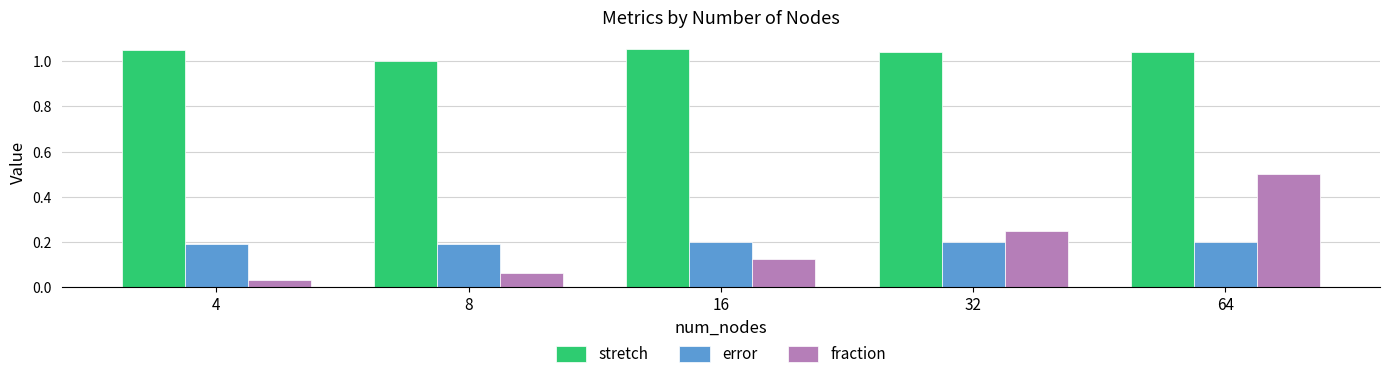

The value of fraction at 64 is 0.8. True or false?

False